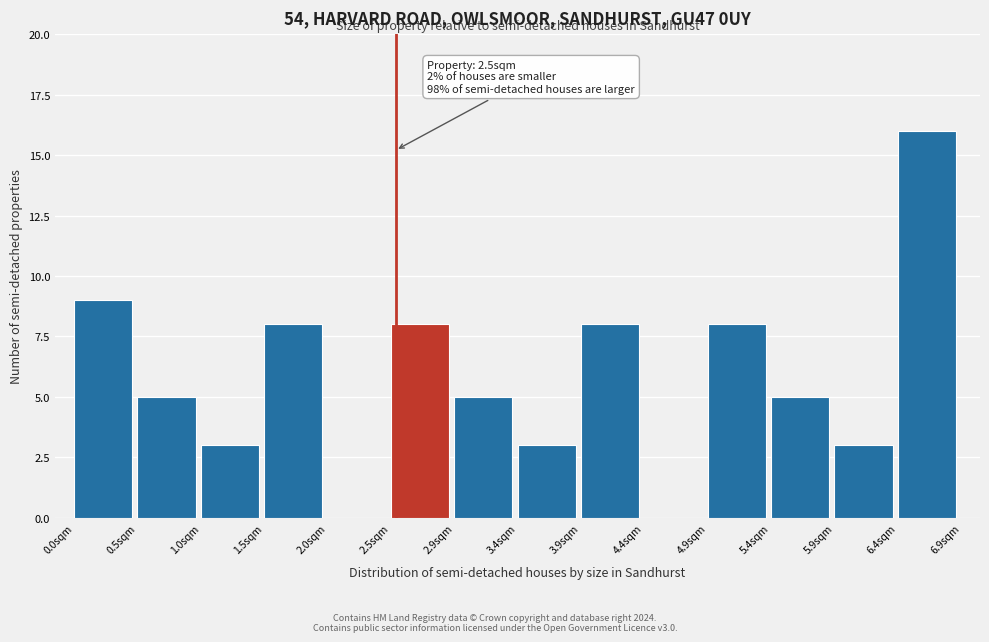

Which range on the x-axis has the tallest bar?

6.40 to 6.90